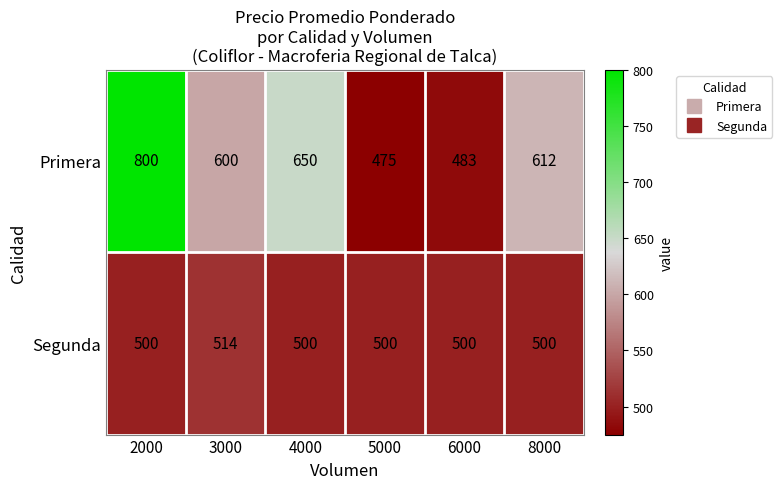

What is the spread (max minus min) of values at 6000?

17